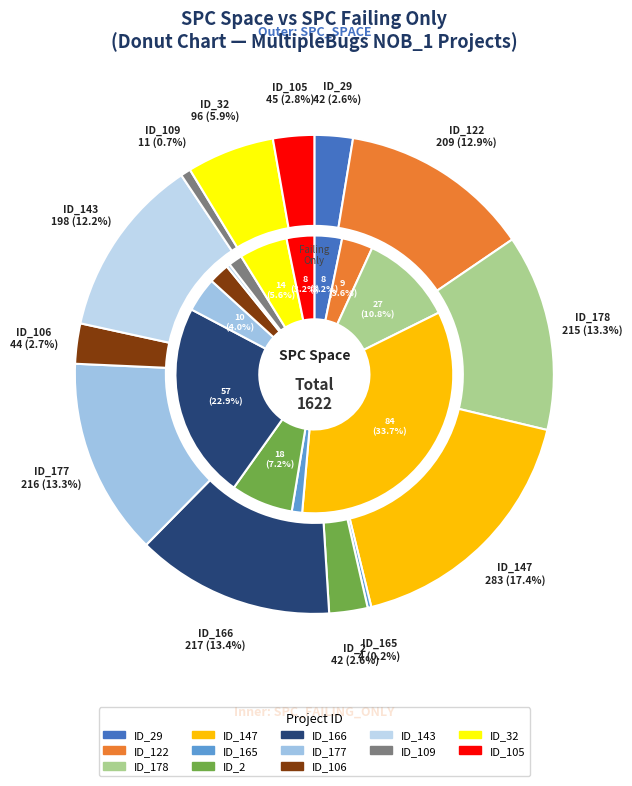

Is it true that 3 is 24% of the pie?

False